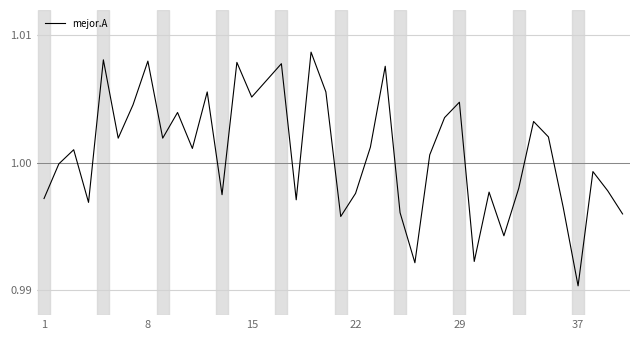

Reading left to right, extract all data points from this chart.

1.0	1.0	1.0	1.0	1.0	1.0	1.0	1.0	1.0	1.0	1.0	1.0	1.0	1.0	1.0	1.0	1.0	1.0	1.0	1.0	1.0	1.0	1.0	1.0	1.0	1.0	1.0	1.0	1.0	1.0	1.0	1.0	1.0	1.0	1.0	1.0	1.0	1.0	1.0	1.0